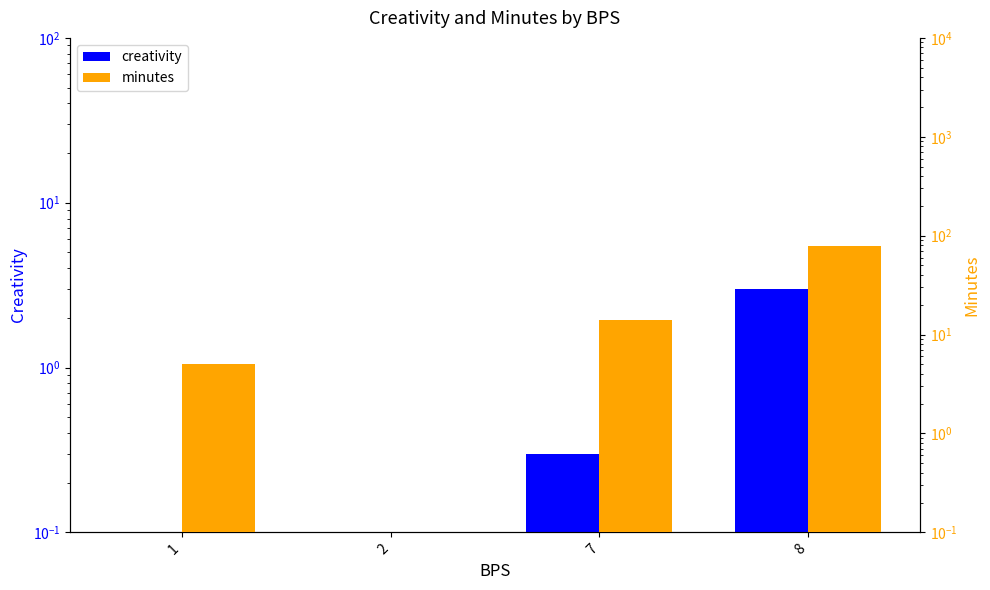

What are all the series names shown in the legend?

creativity, minutes